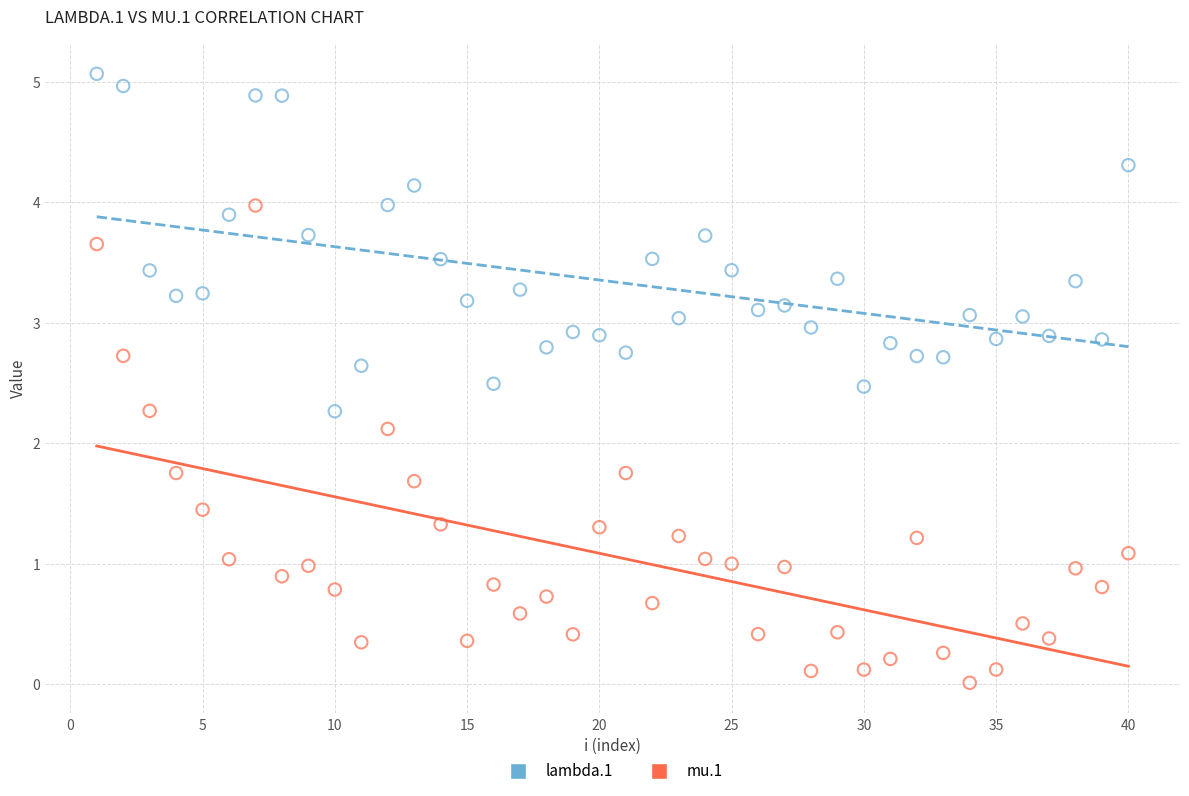

Across all series, what Y value is closest to 2?

2.1